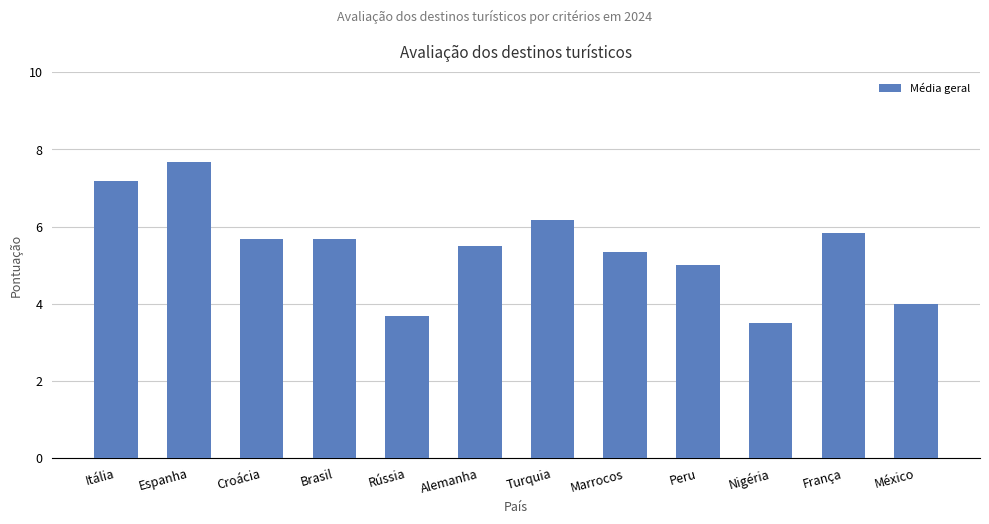

Where does the data first go above 5?

Itália